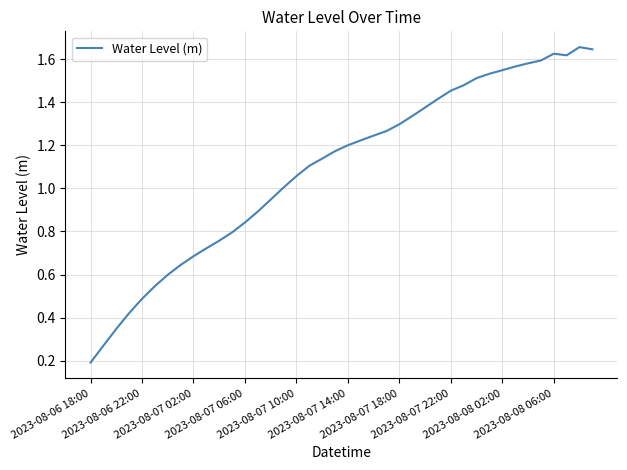

How many lines are shown in the chart?

1